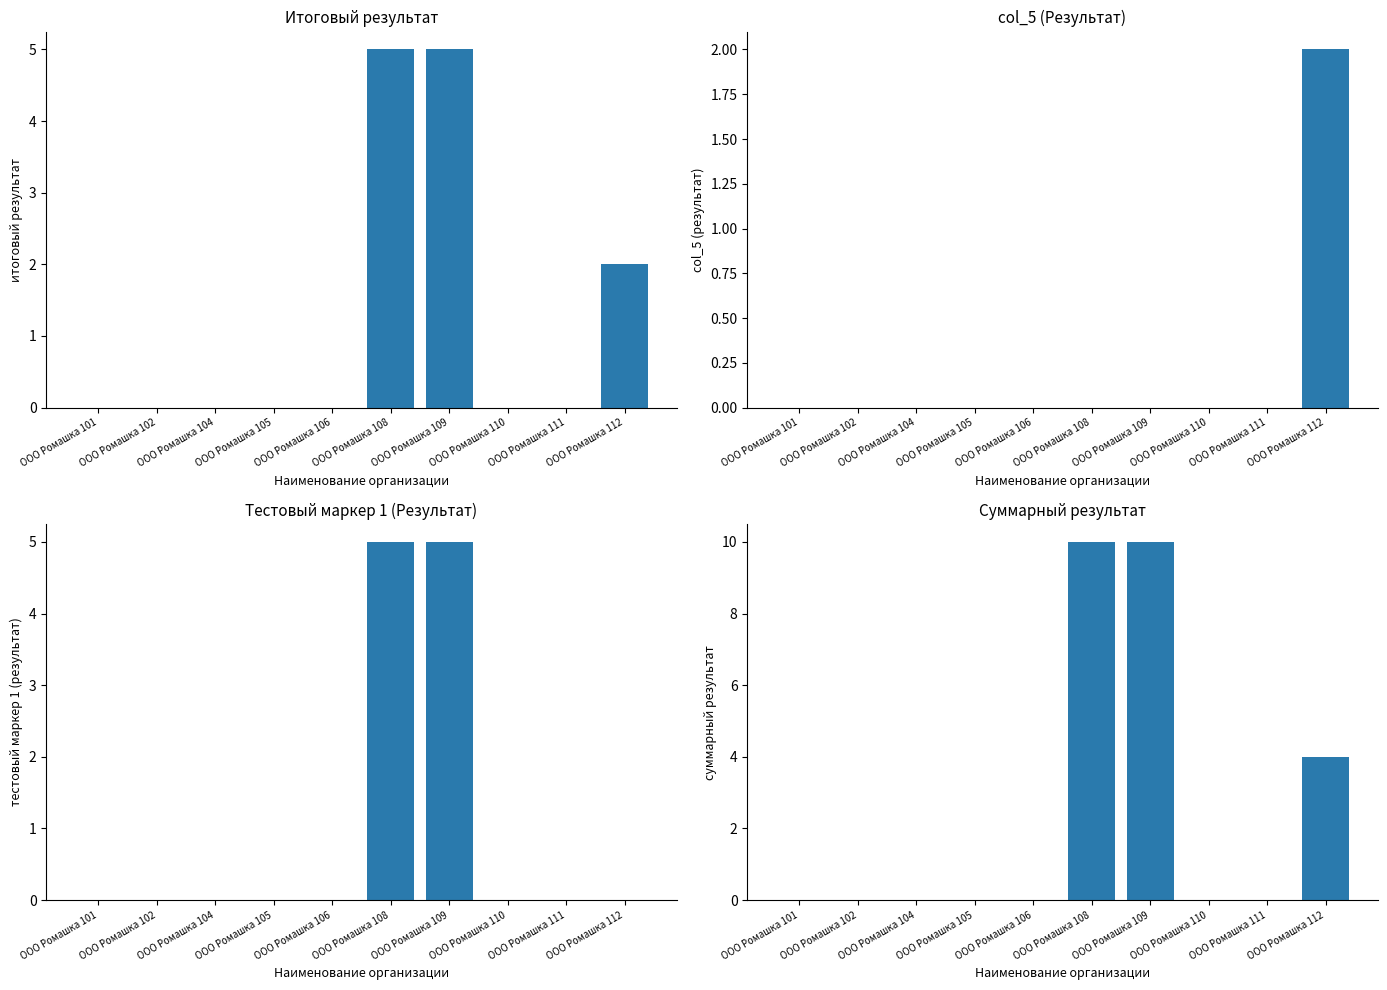

What is the difference between the maximum and minimum values in the Суммарный результат series?

10